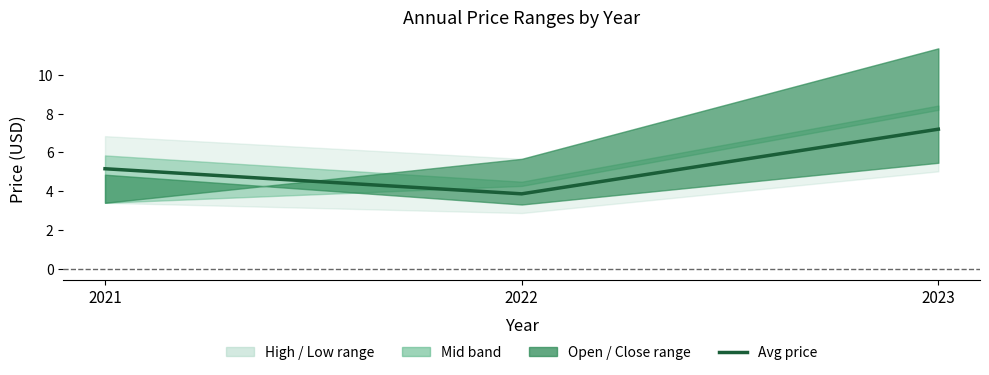

List the labels in order of value, smallest first.

2022, 2021, 2023